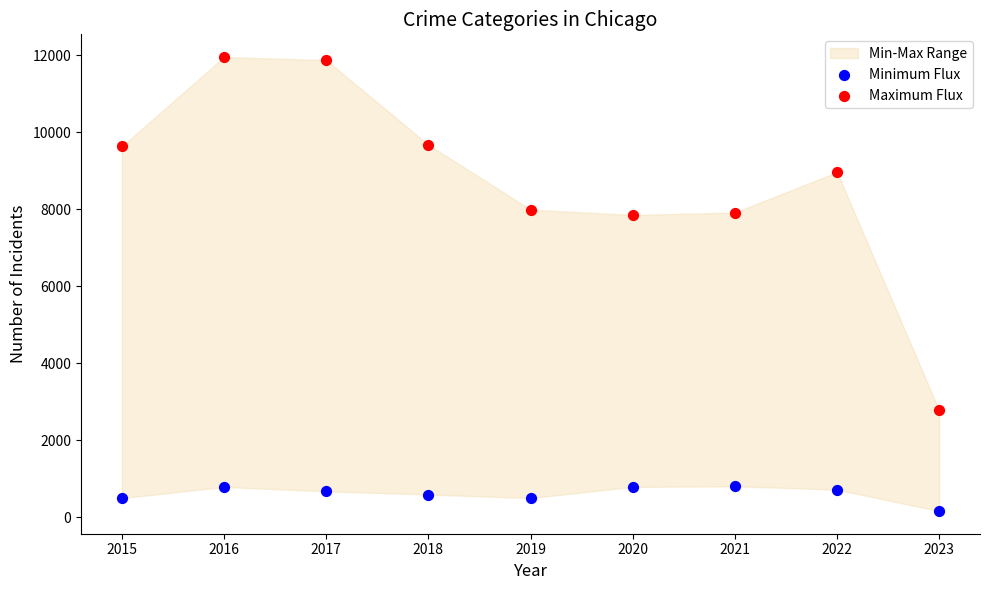

Which series contains the lowest Y value?

Minimum Flux